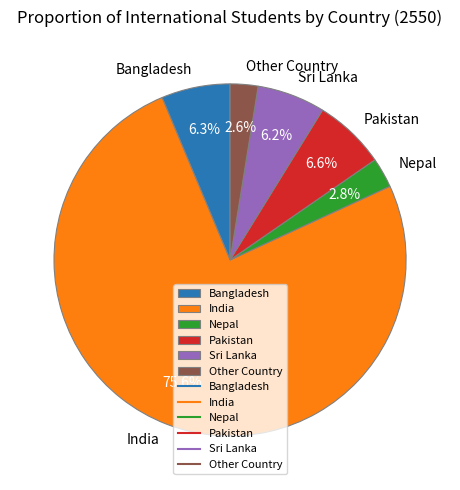

What percentage is NOT represented by Sri Lanka?

93.8%